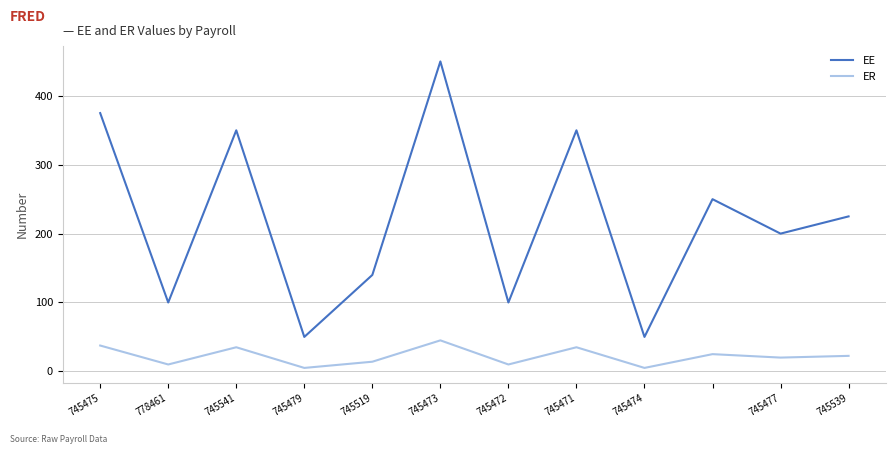

Which series has the widest spread of values?

EE